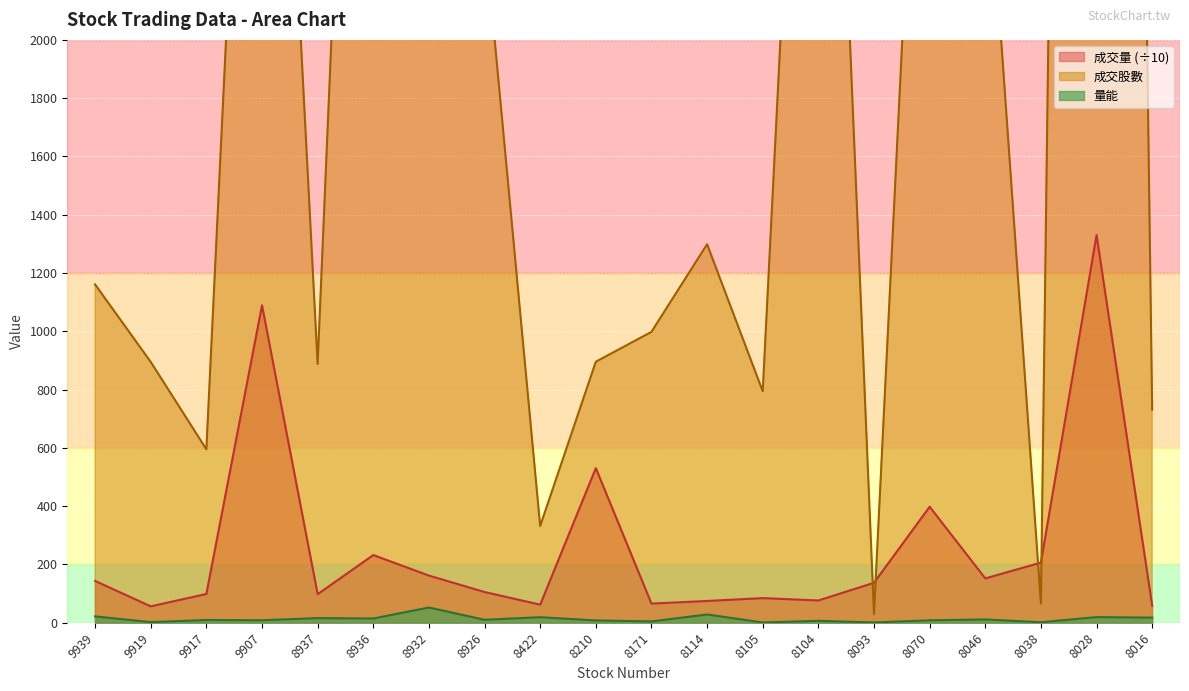

What is the value of the 量能 point at the 18th from the left?

1.6